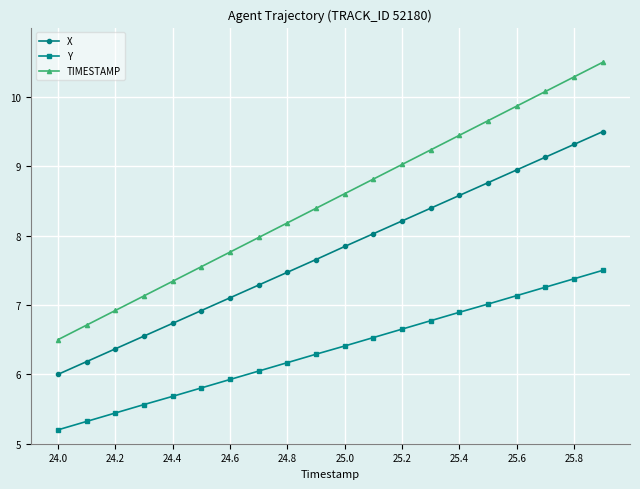

Rank the series by their average value, from lowest to highest.

Y, X, TIMESTAMP